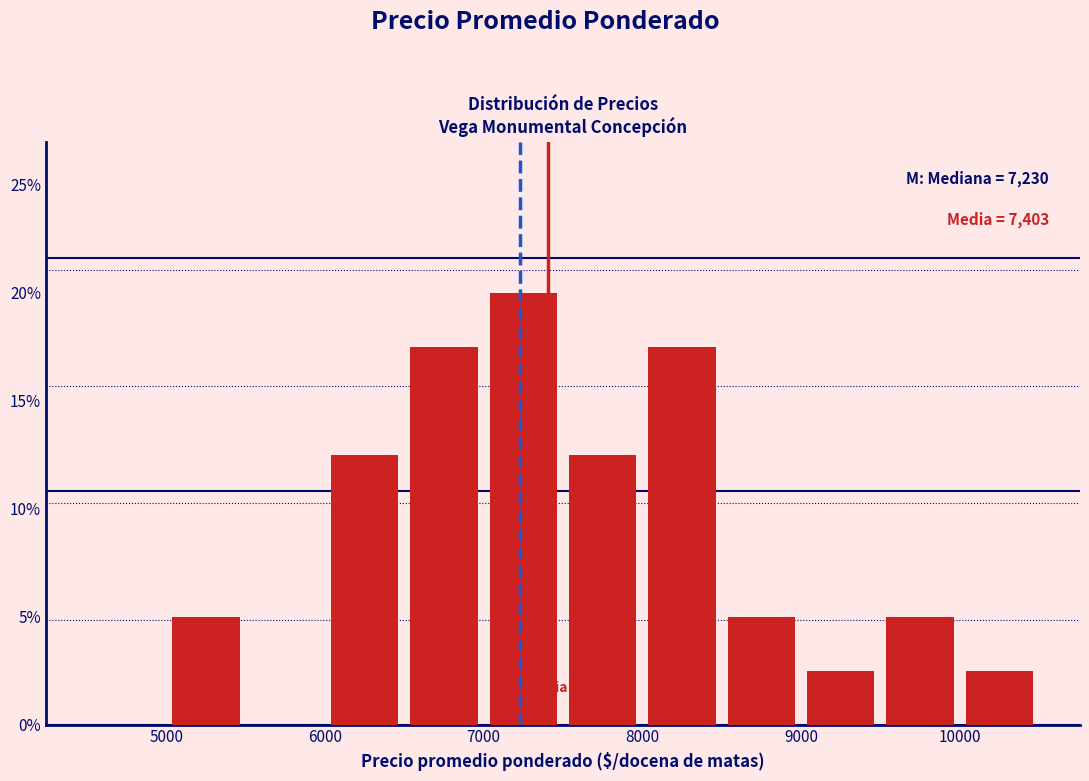

Which range on the x-axis has the tallest bar?

7000 to 7500